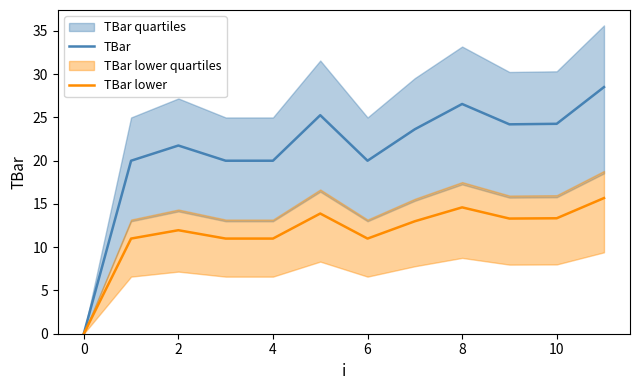

Does the chart have visible grid lines?

No